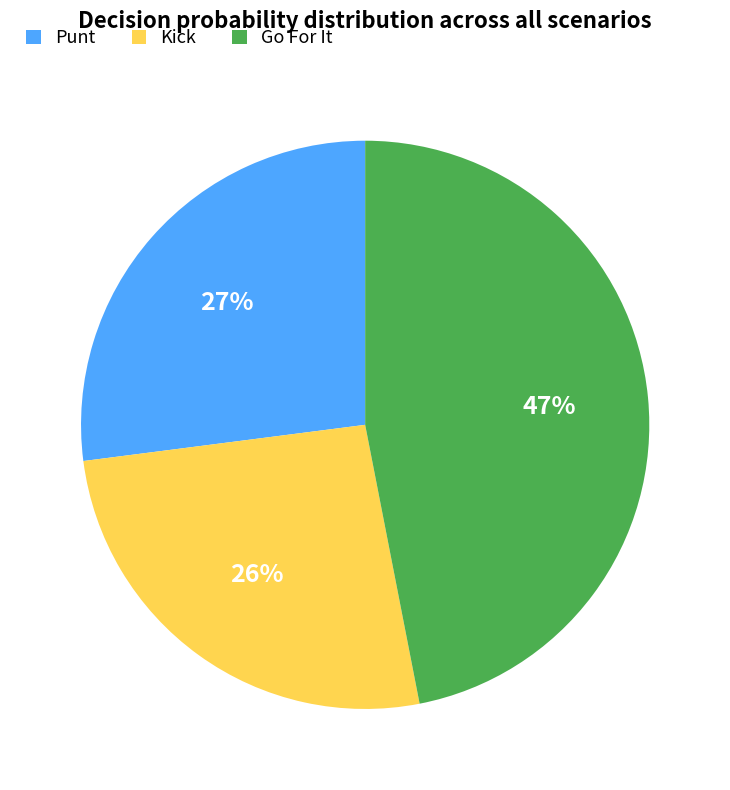

Count the number of slices in the pie.

3